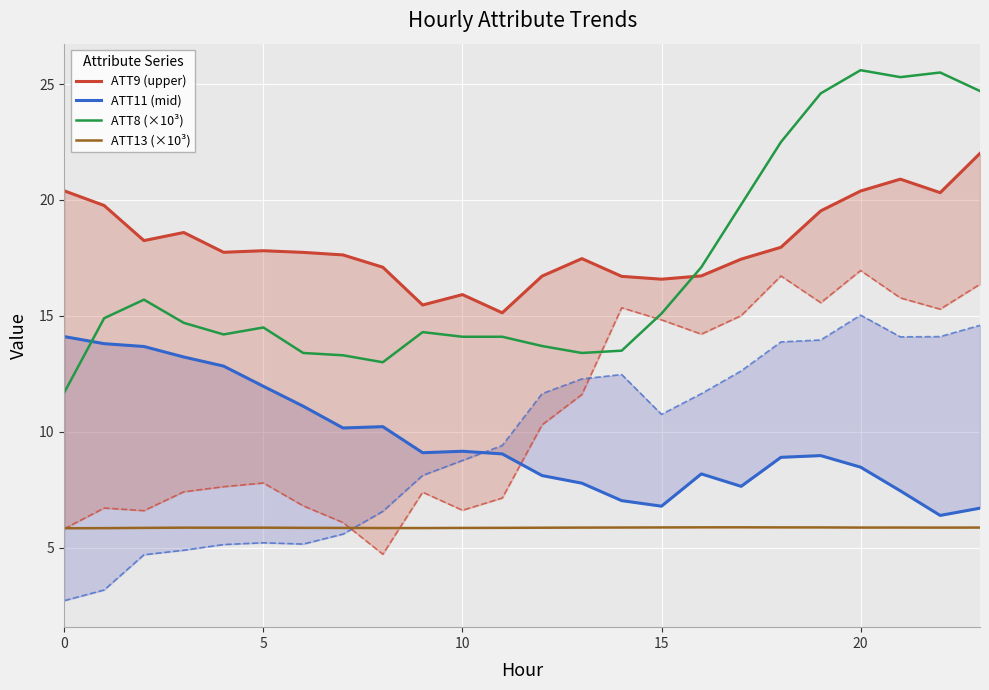

True or false: ATT9 (upper) and ATT13 (×10³) cross at least once.

False